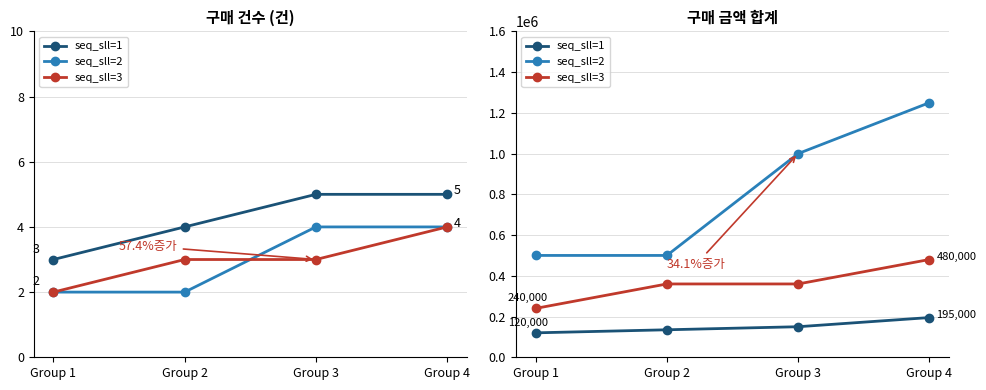

What are all the series names shown in the legend?

seq_sll=1, seq_sll=2, seq_sll=3